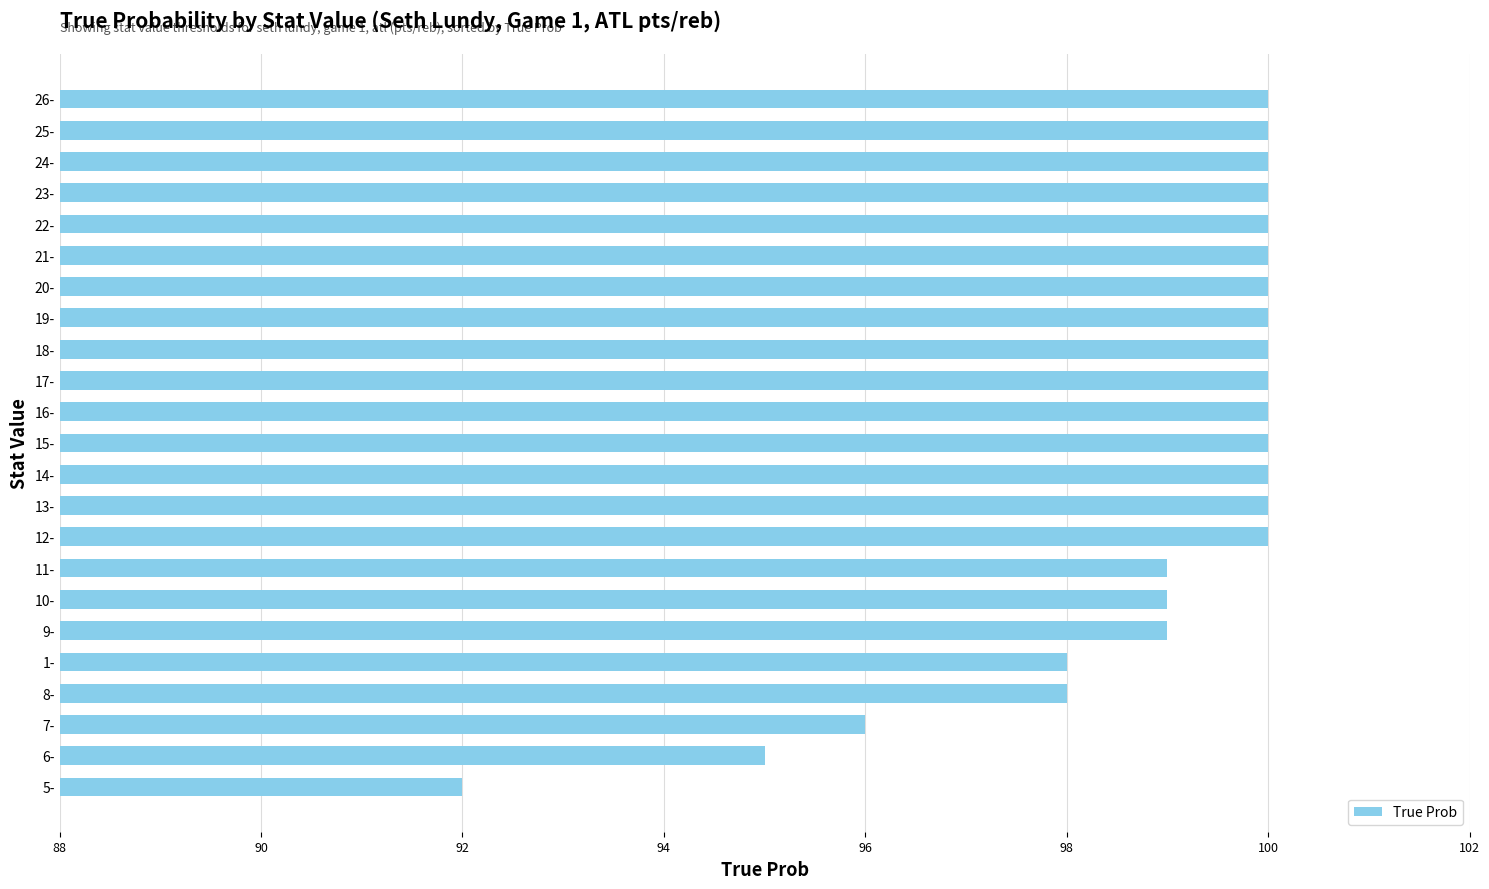

What is the ratio of the value at 8- to the value at 1-?

1.0